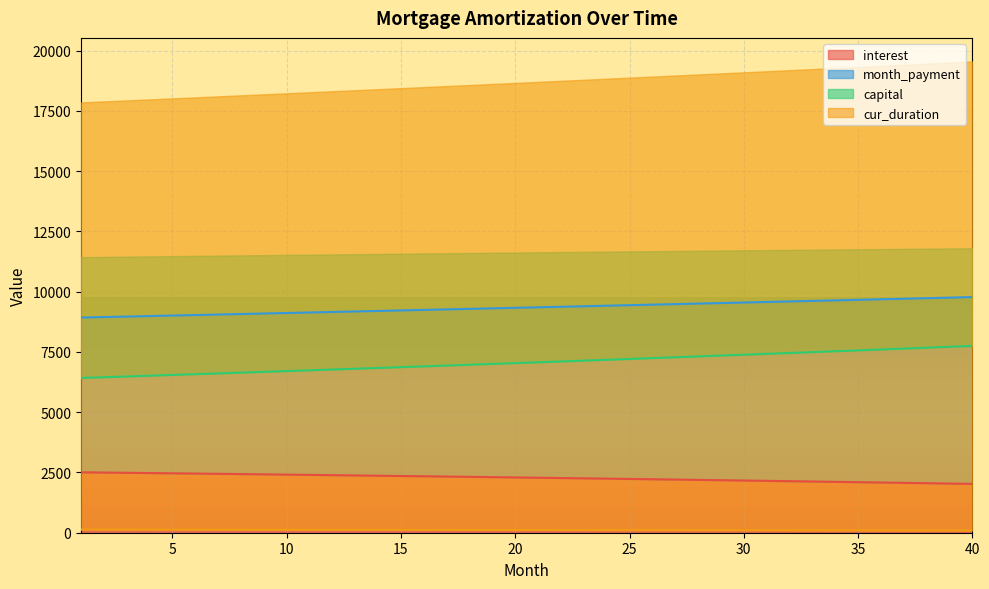

Between 17 and 2, which is larger?

2